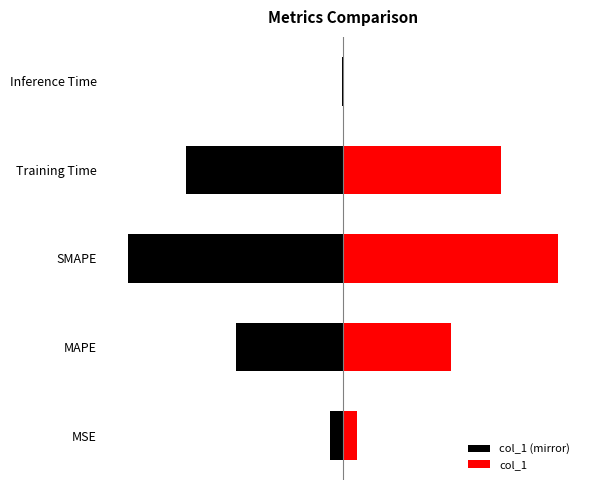

What is the sum of all col_1 values?

4.6